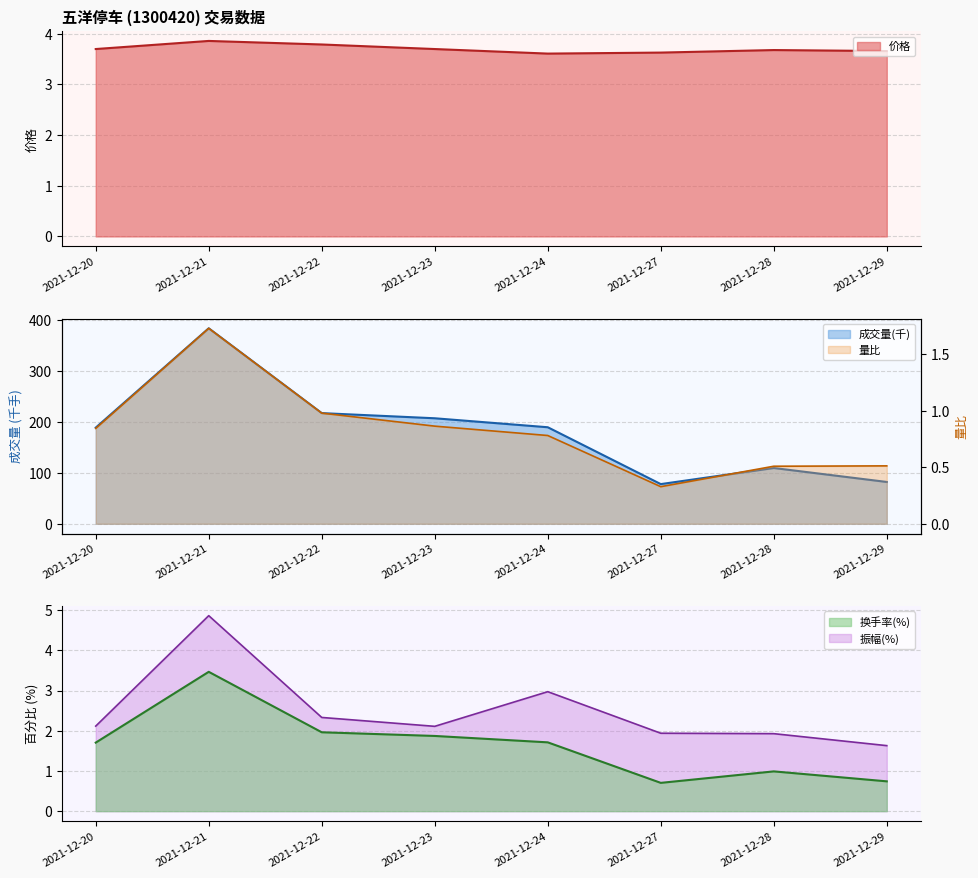

Which series changed the most between 2021-12-23 and 2021-12-29?

成交量(千)